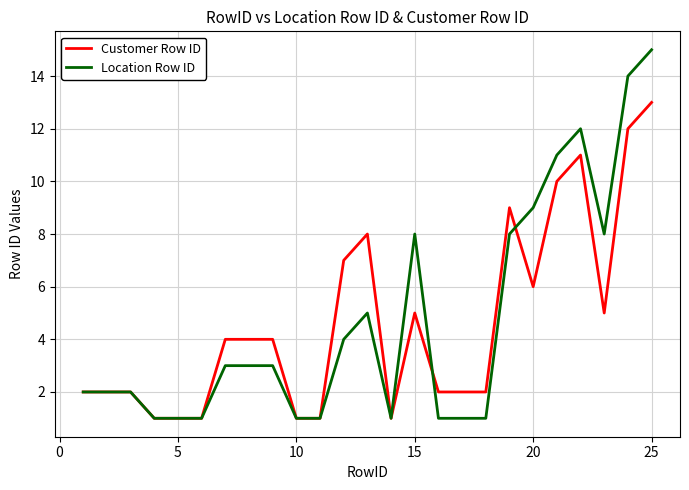

List the series in order of their peak value, lowest first.

Customer Row ID, Location Row ID